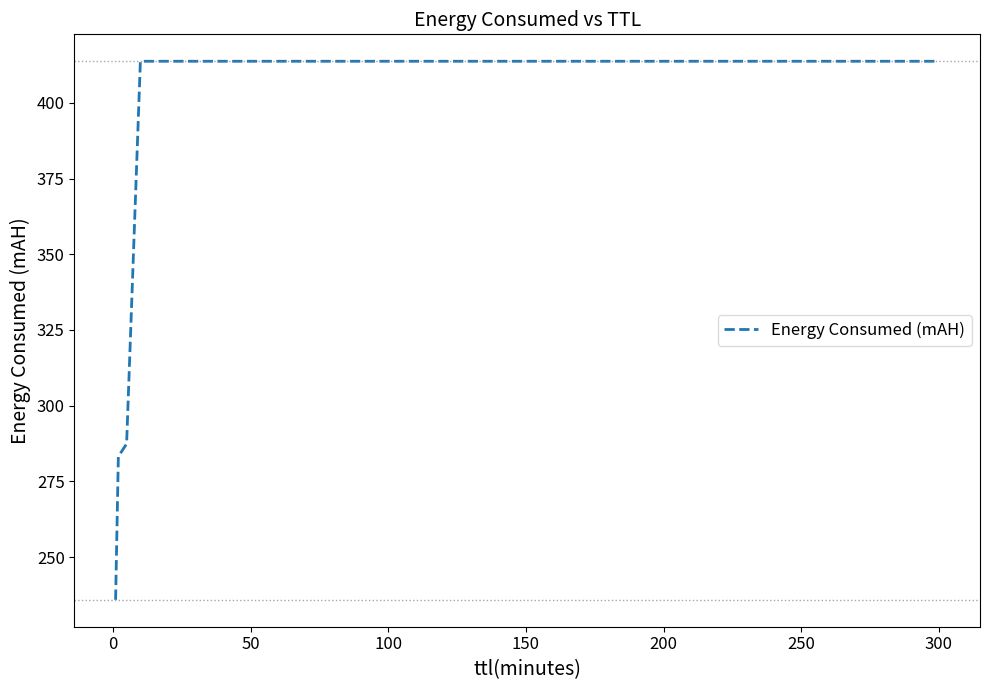

True or false: the data has more than 2 interior local peaks.

False